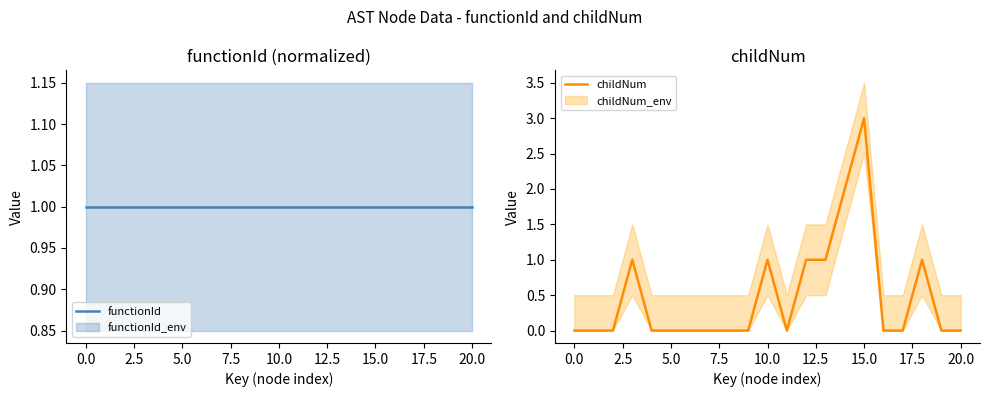

Is it true that childNum equals 3 at 15.0?

True